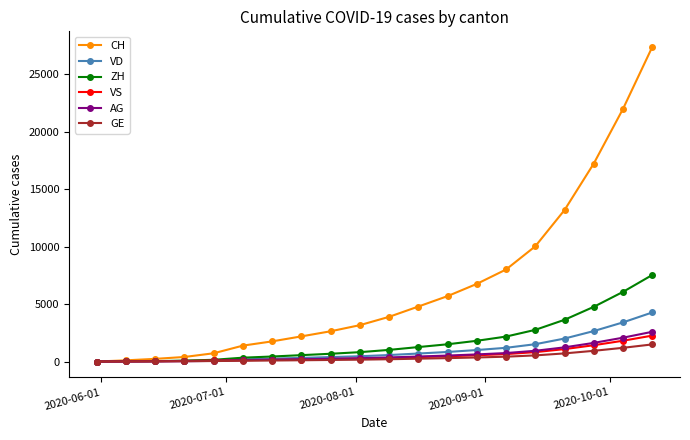

Which series has the largest range (max minus min)?

CH